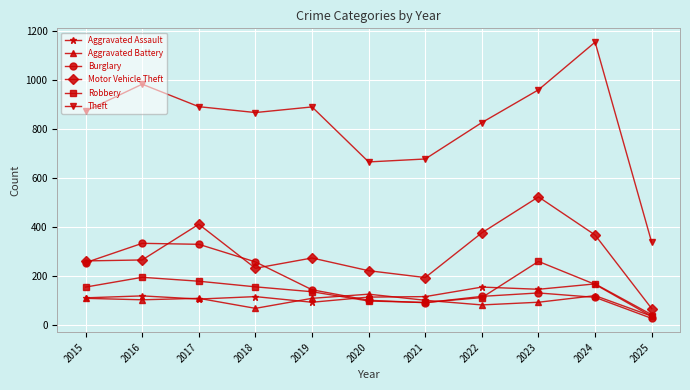

What is the value of the Aggravated Battery point at the 4th from the left?

67